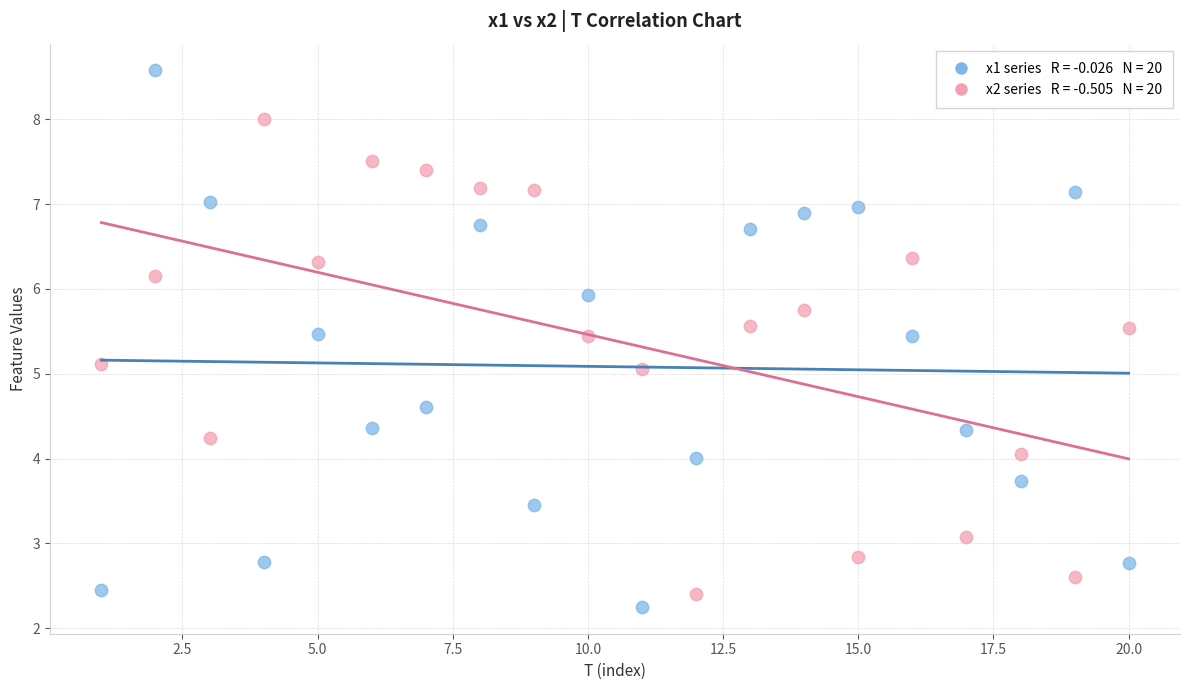

Across all data points, what is the range of Y values (max minus min)?

6.3